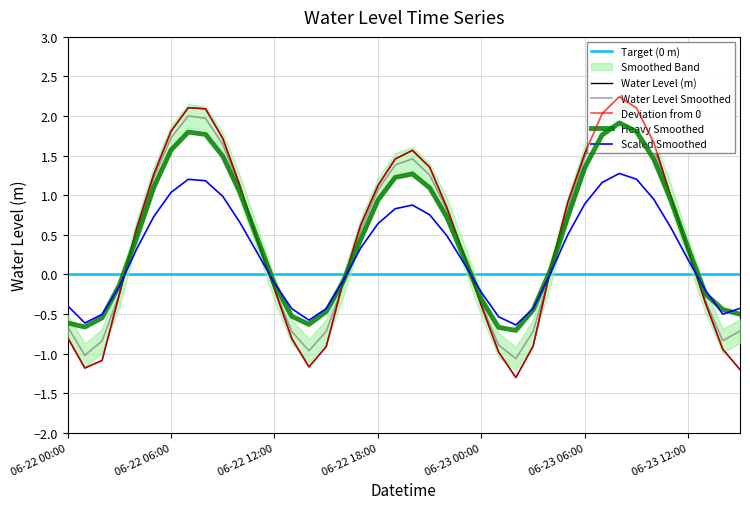

Reading right to left, extract all data points from this chart.

-1.2	-0.9	-0.4	0.3	1.0	1.7	2.1	2.2	2.0	1.5	0.9	0.1	-0.9	-1.3	-1.0	-0.4	0.2	0.8	1.4	1.6	1.5	1.1	0.6	-0.1	-0.9	-1.2	-0.8	-0.2	0.4	1.1	1.7	2.1	2.1	1.8	1.3	0.6	-0.3	-1.1	-1.2	-0.8